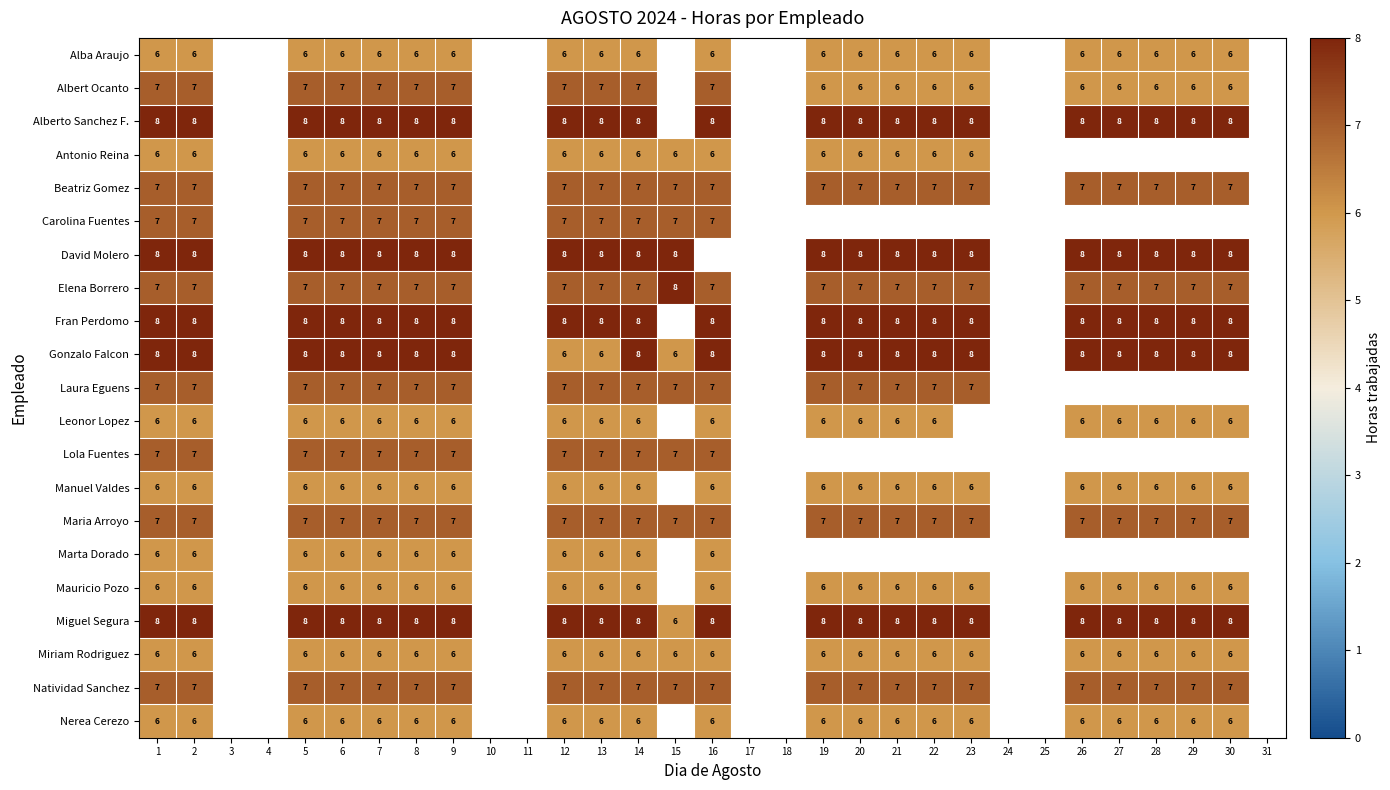

What is the sum of the Elena Borrero values at 15 and 1?

15